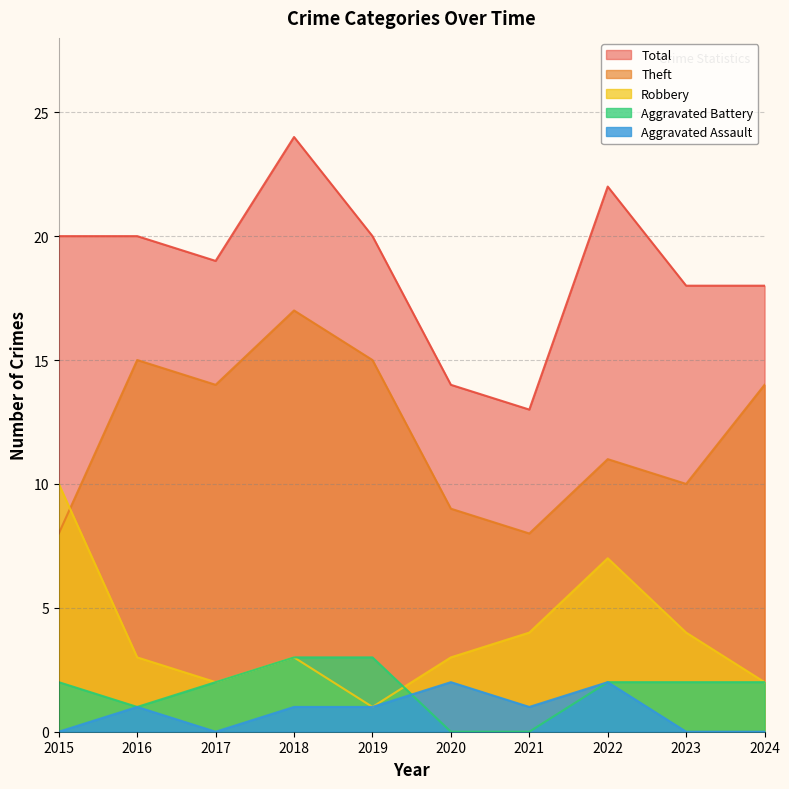

What is the difference between the second highest and second lowest values in the Aggravated Assault series?

2